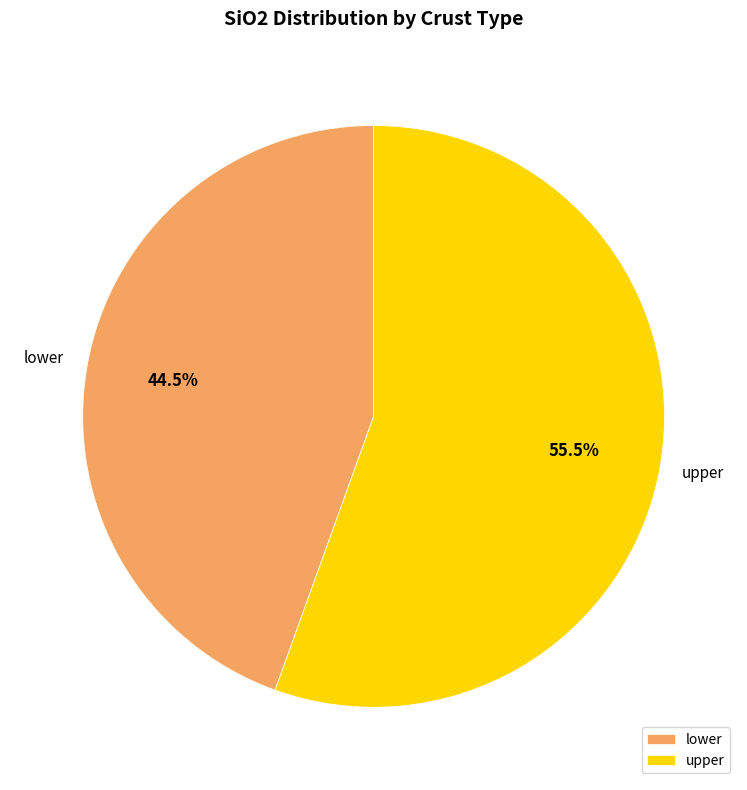

Combined, what portion of the pie is lower and upper?

100.0%